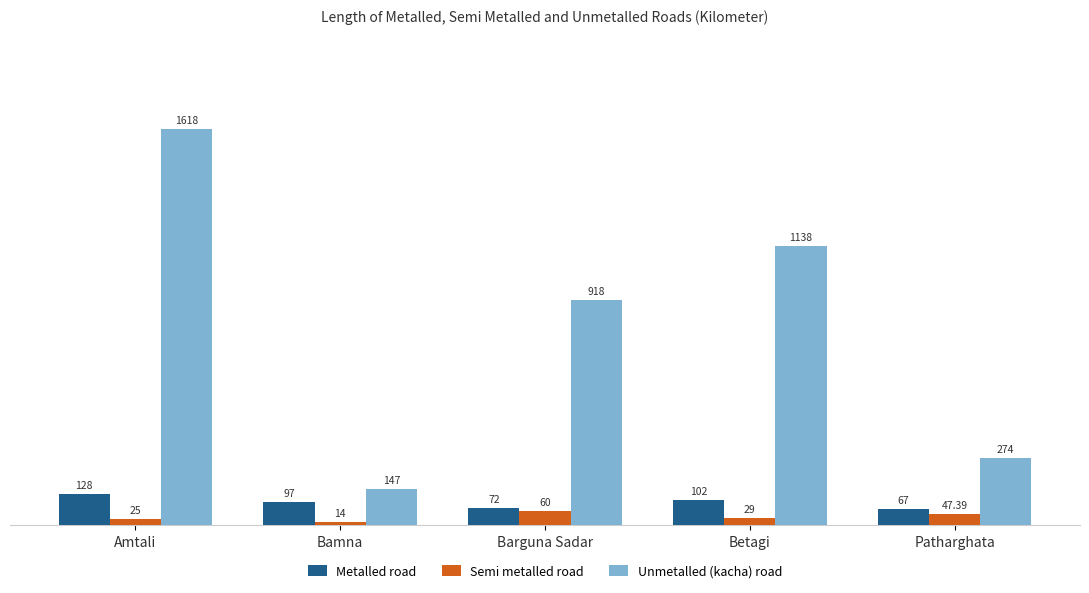

What is the minimum value shown in the chart?

14.0